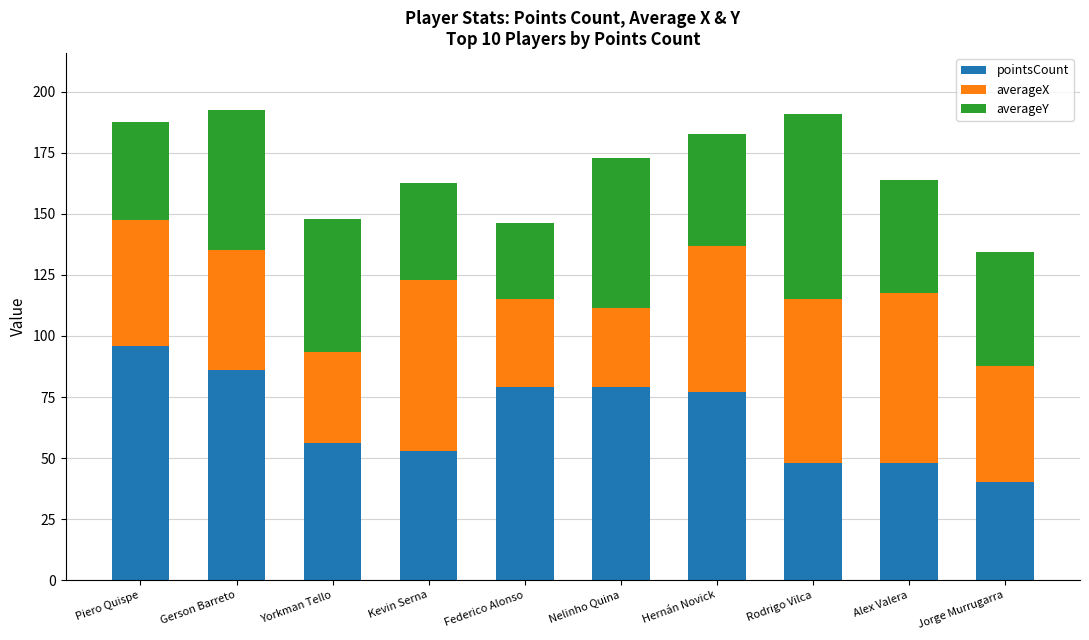

Reading left to right, transcribe the values for pointsCount.

96.0	86.0	56.0	53.0	79.0	79.0	77.0	48.0	48.0	40.0